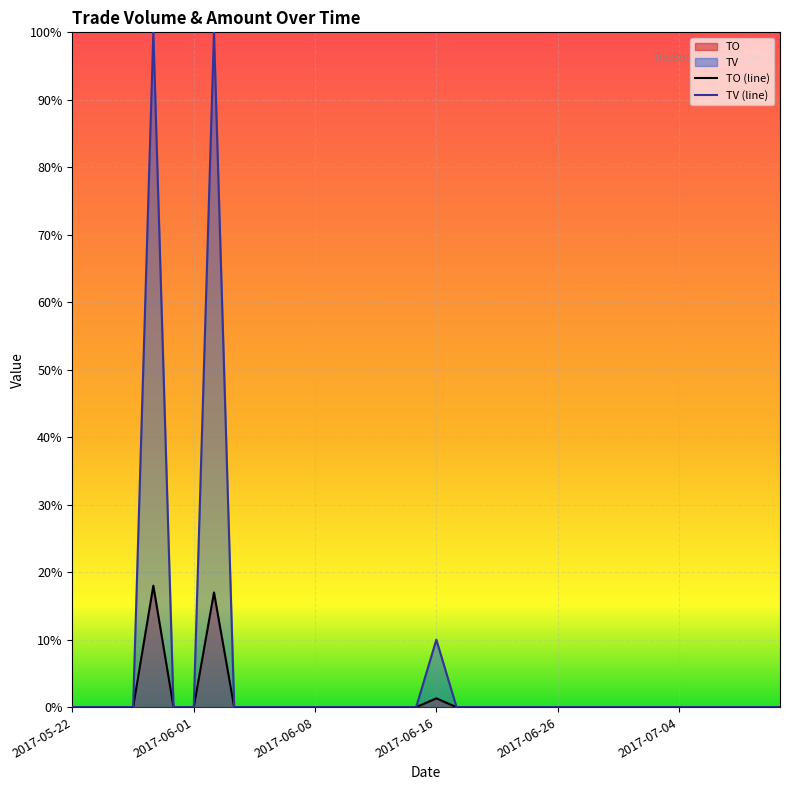

What is the sum of all TO values?

0.4